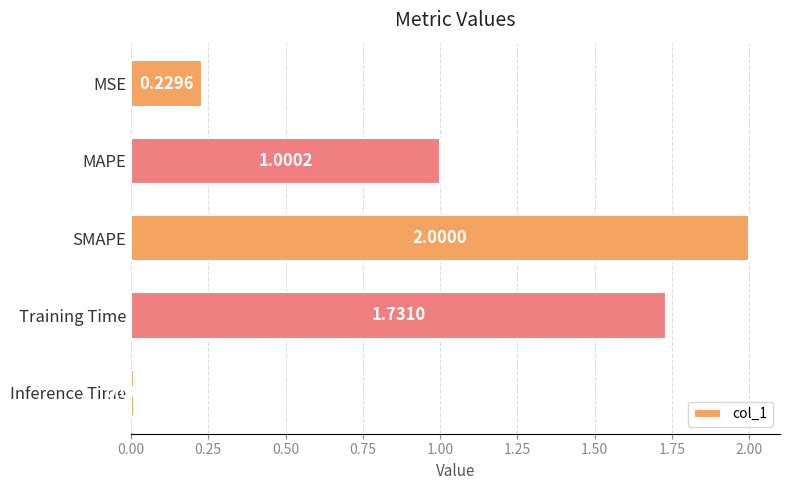

Count the number of categories in the chart.

5